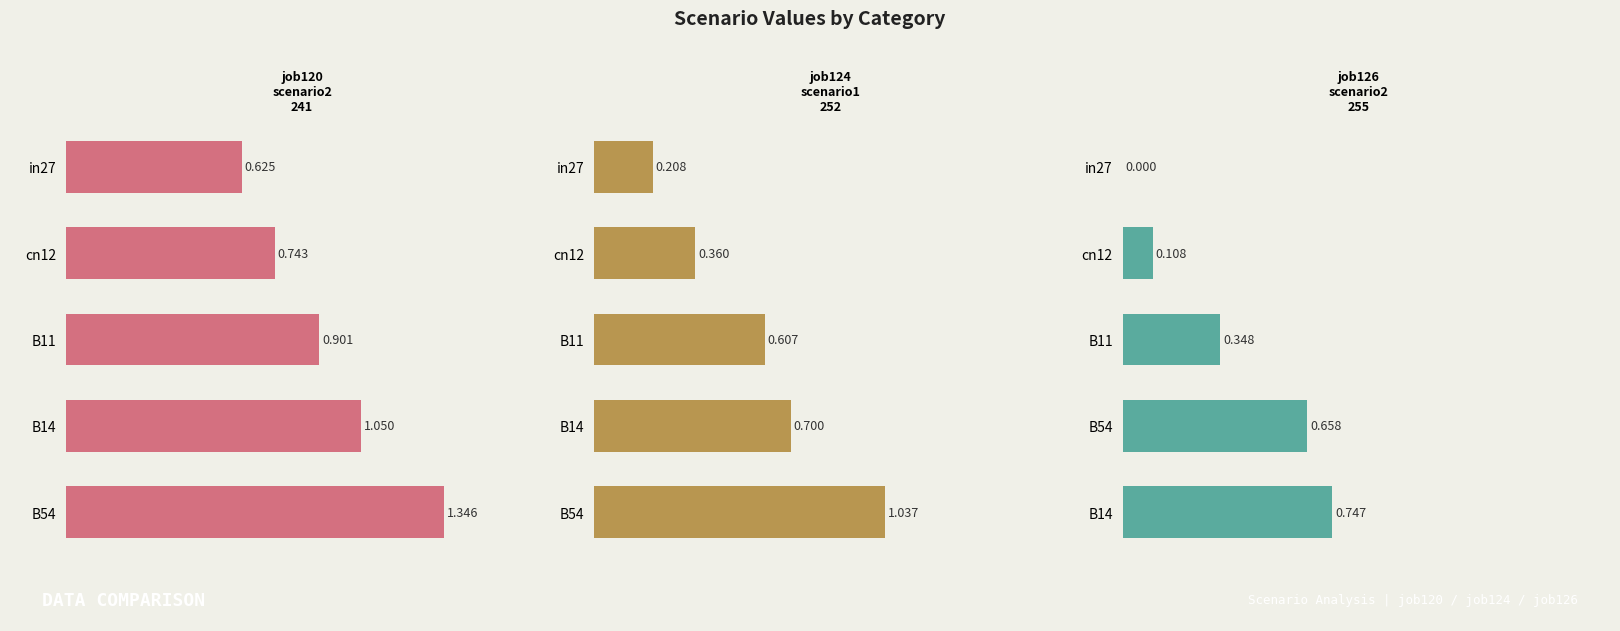

Rank the series by their maximum value, from lowest to highest.

job126_scenario2_255, job124_scenario1_252, job120_scenario2_241